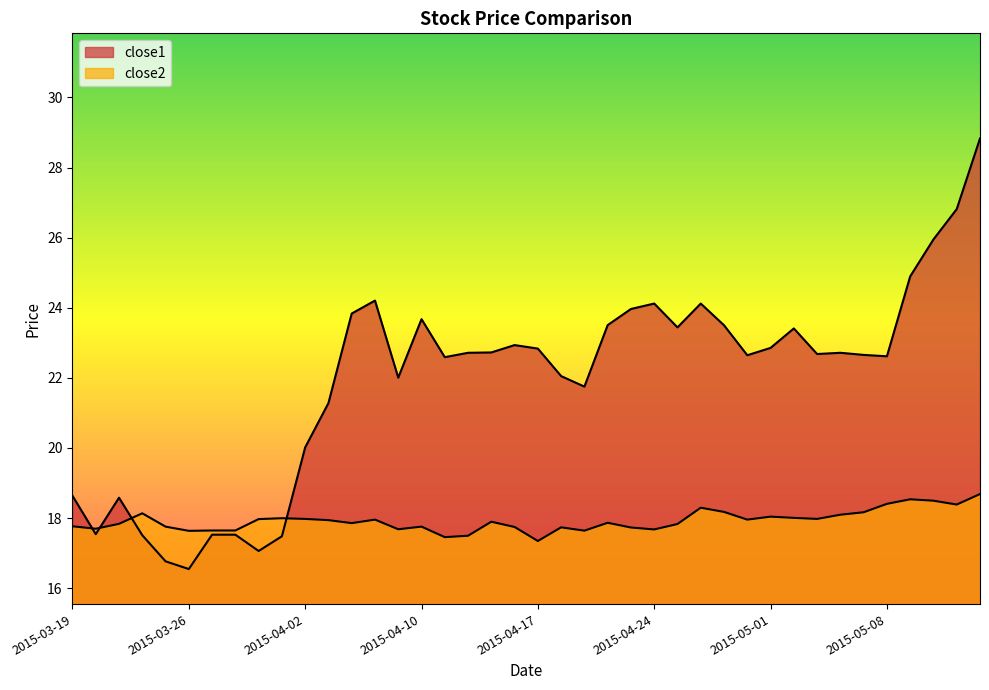

Which has a higher value, 2015-05-14 or 2015-04-14?

2015-05-14